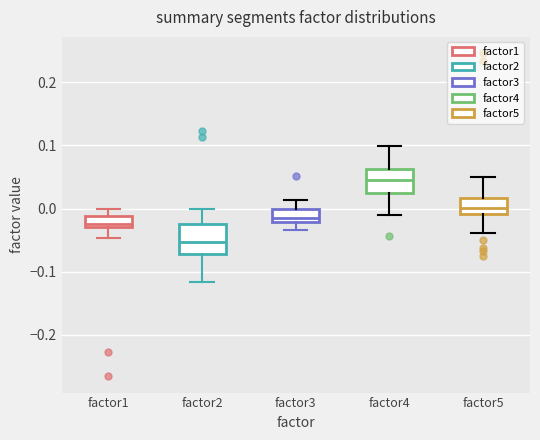

Which box has the highest median line?

factor4